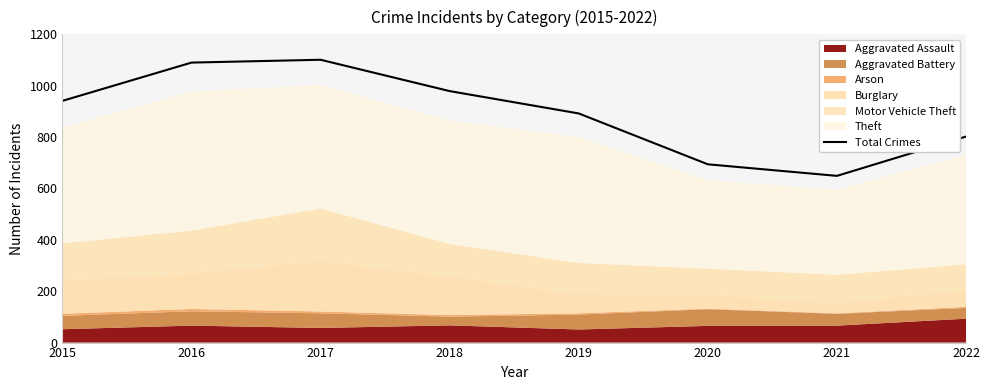

Rank the categories by value from lowest to highest.

2021, 2020, 2022, 2019, 2015, 2018, 2016, 2017